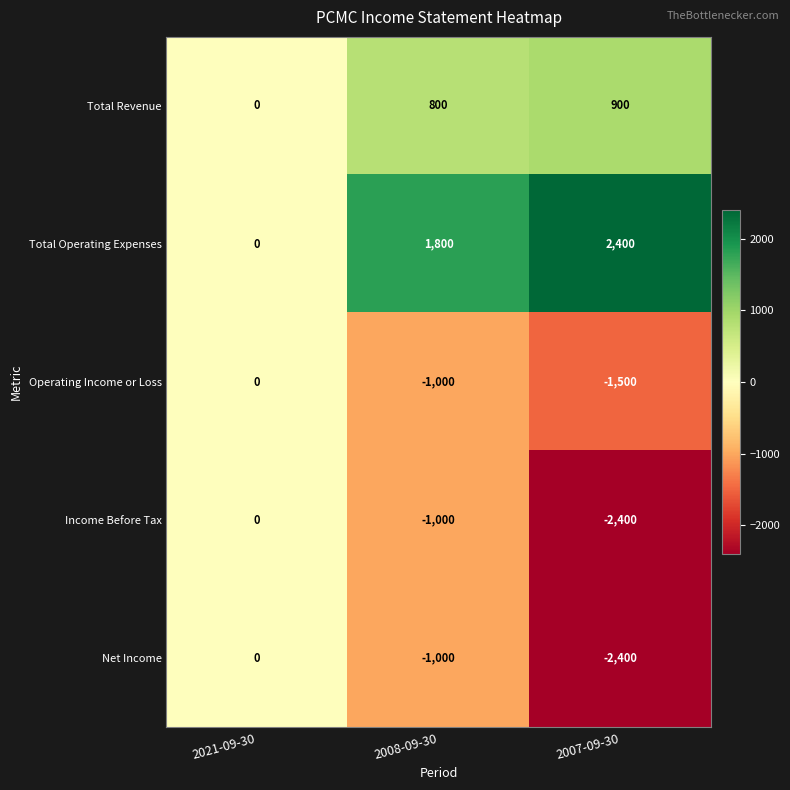

At which label does Net Income first exceed -1000?

2021-09-30